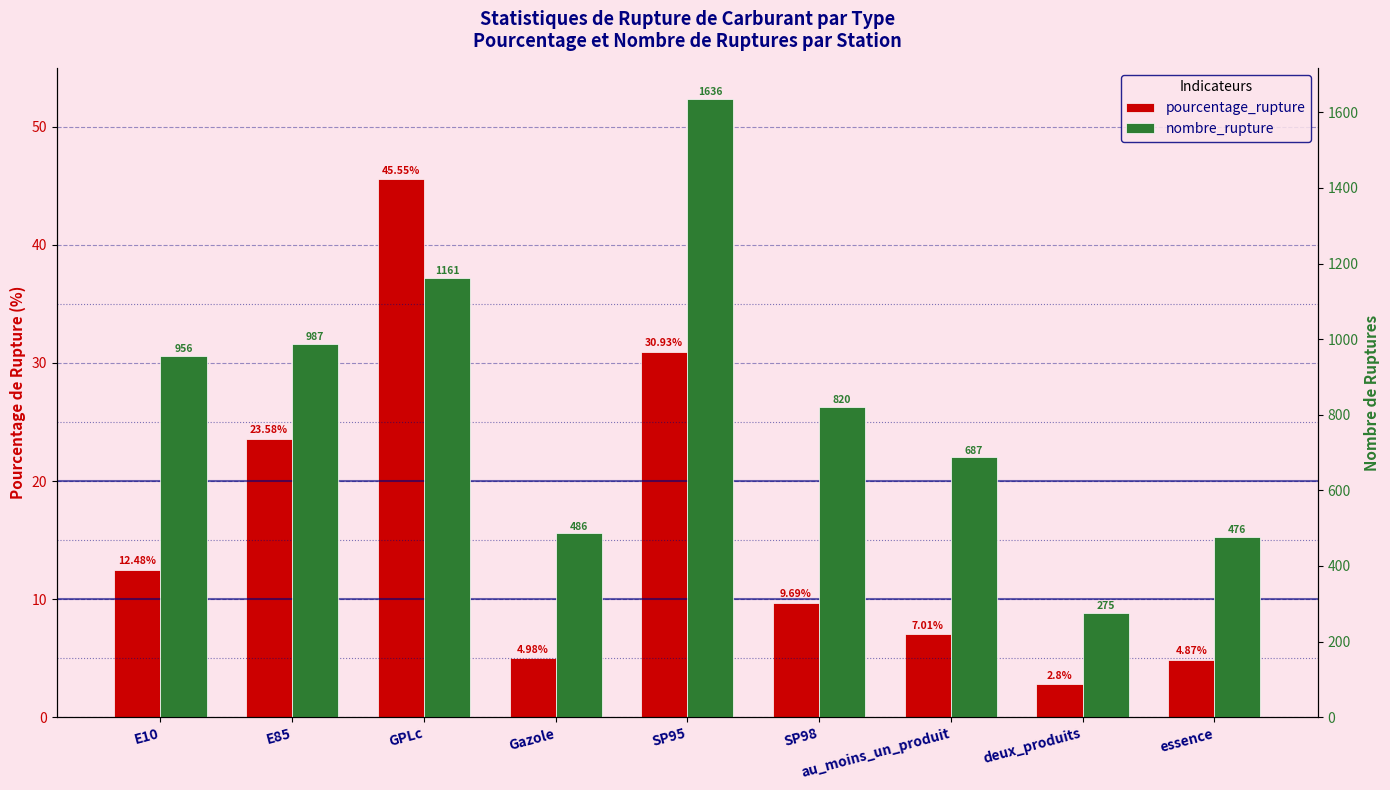

The value of pourcentage_rupture at Gazole is 5.0. True or false?

True